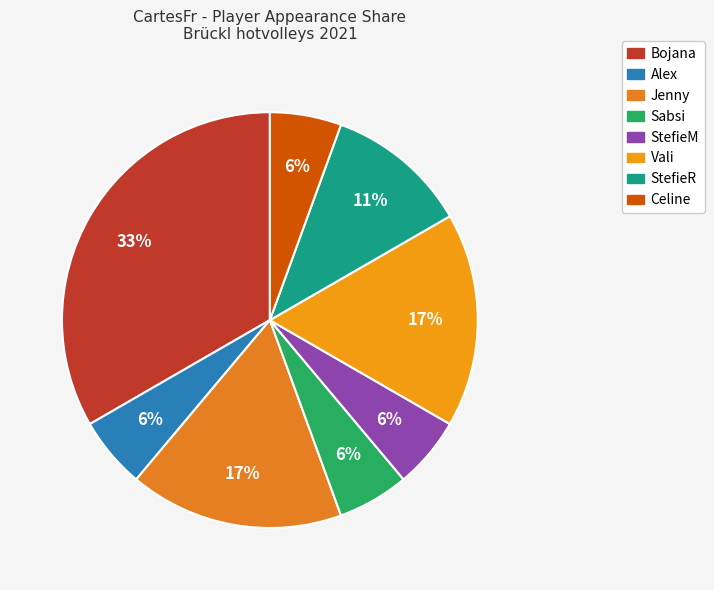

True or false: Jenny accounts for 17% of the total.

True